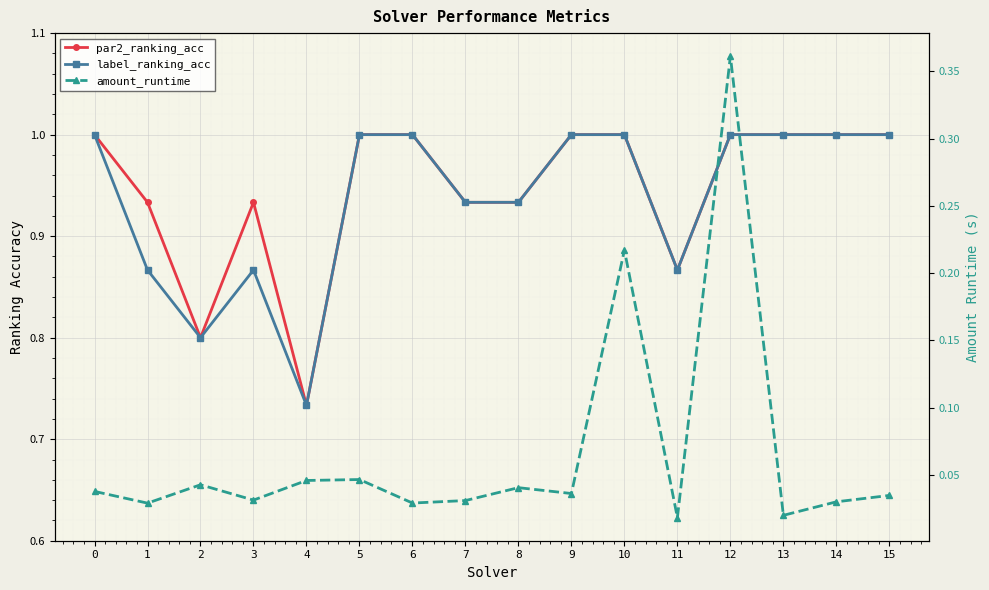

How many interior local peaks does the amount_runtime series have?

5